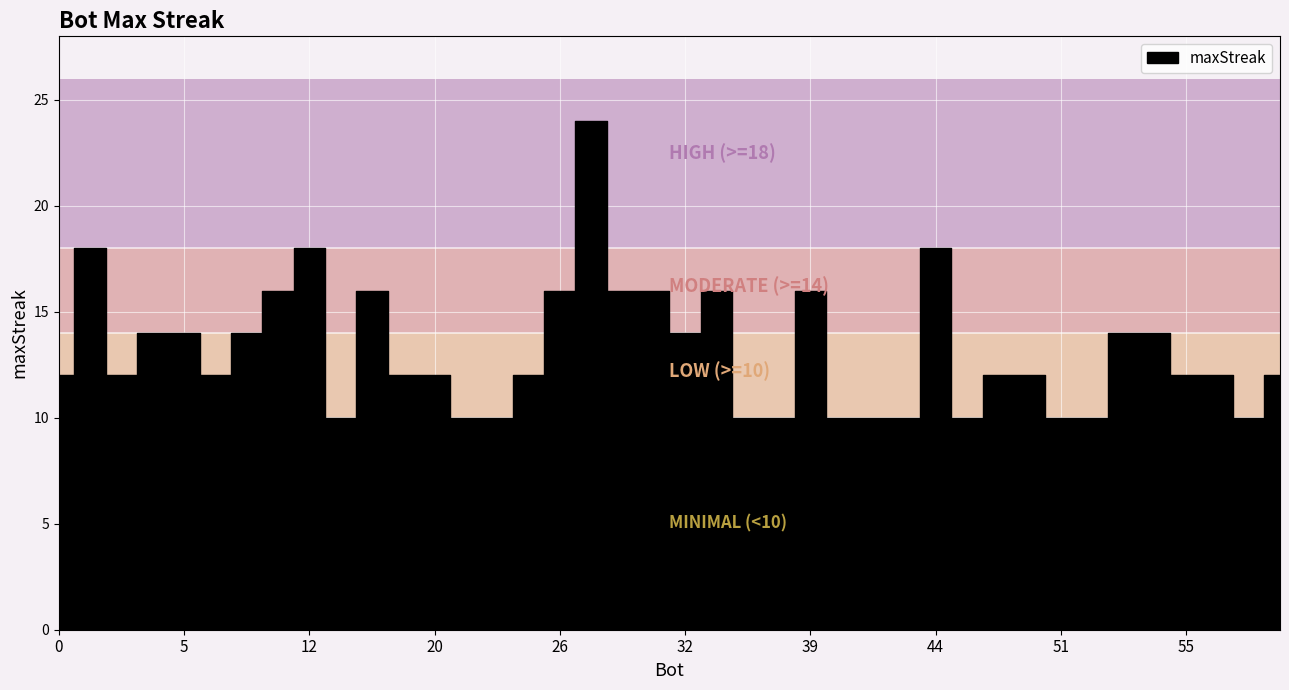

What is the sum of the values at 43 and 2?

28